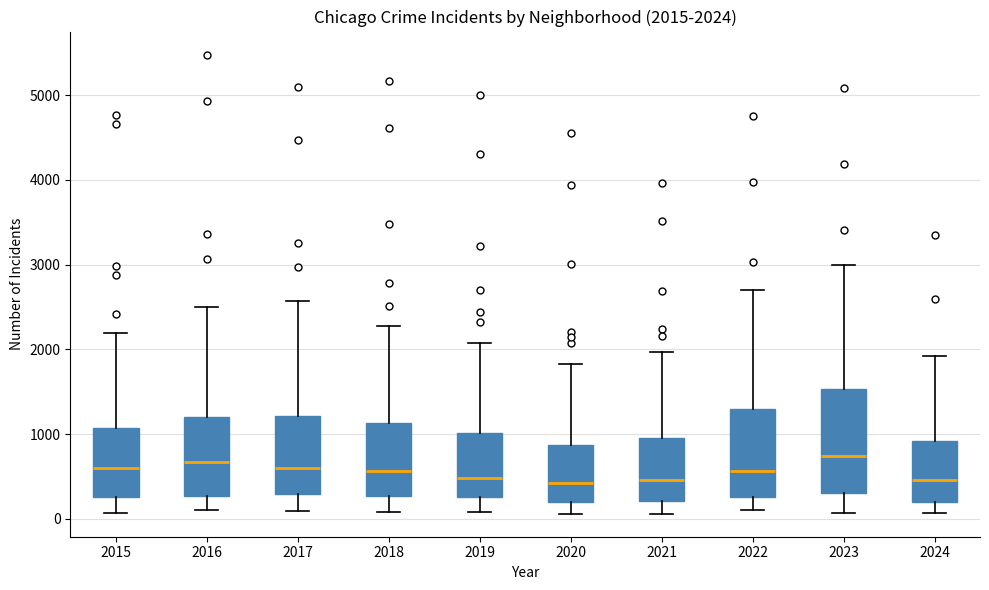

Comparing the boxes themselves (not the whiskers), which one is the tallest?

2023